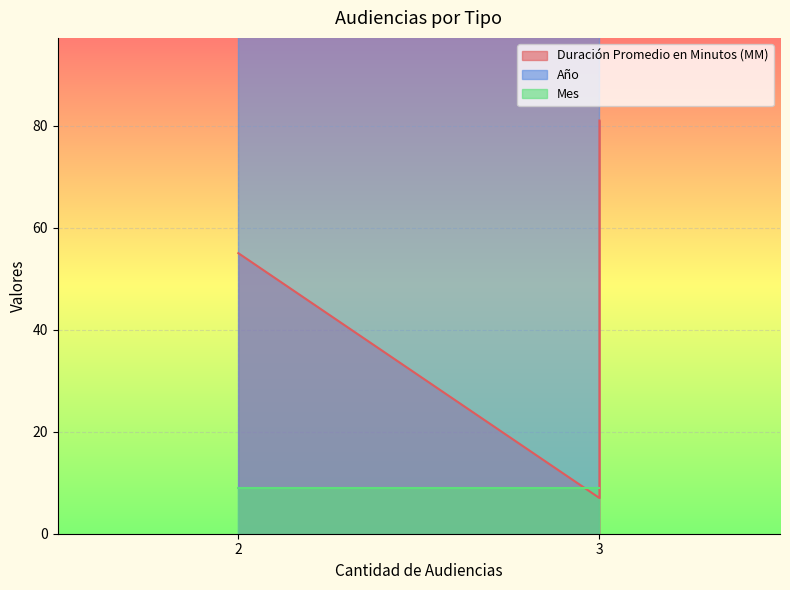

Does the chart display data point markers on the line(s)?

No